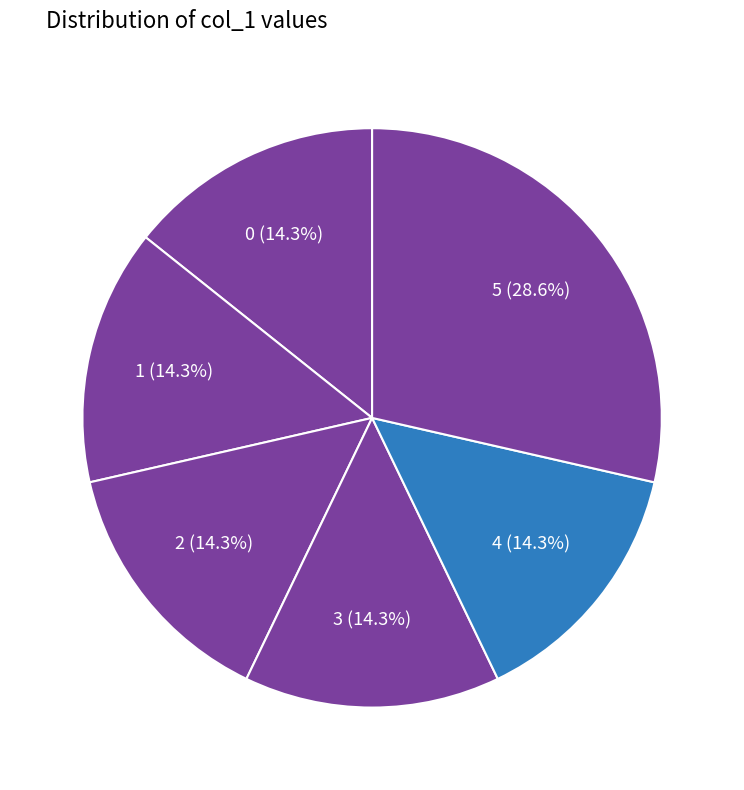

How many slices are in this pie chart?

6